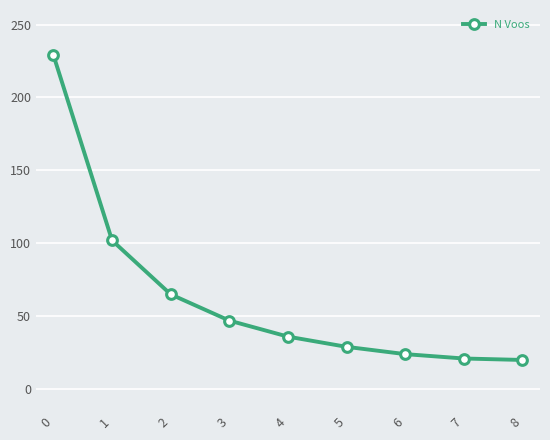

True or false: there are more than 1 points higher than both neighbors.

False